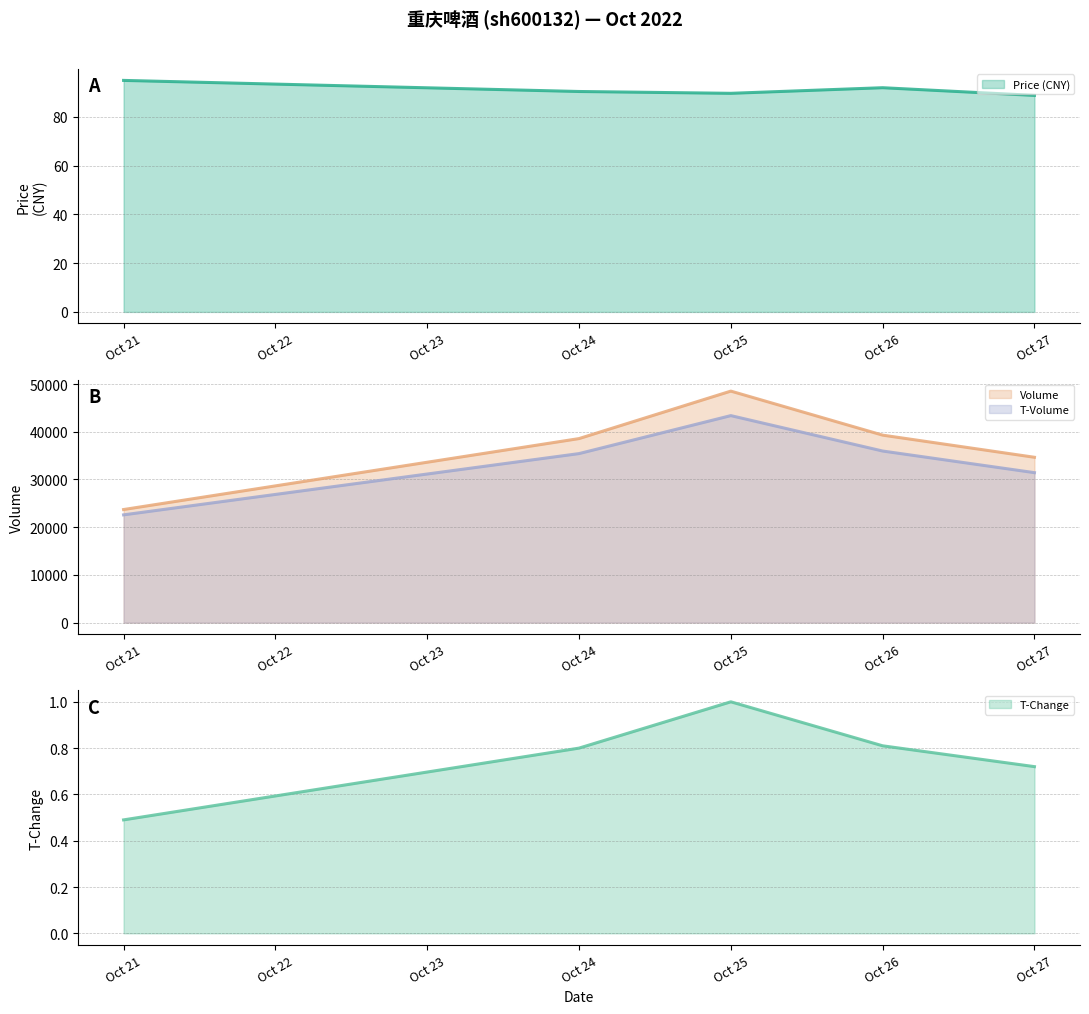

What is the value of the Price (CNY) (line) point at the 3rd from the left?

89.7